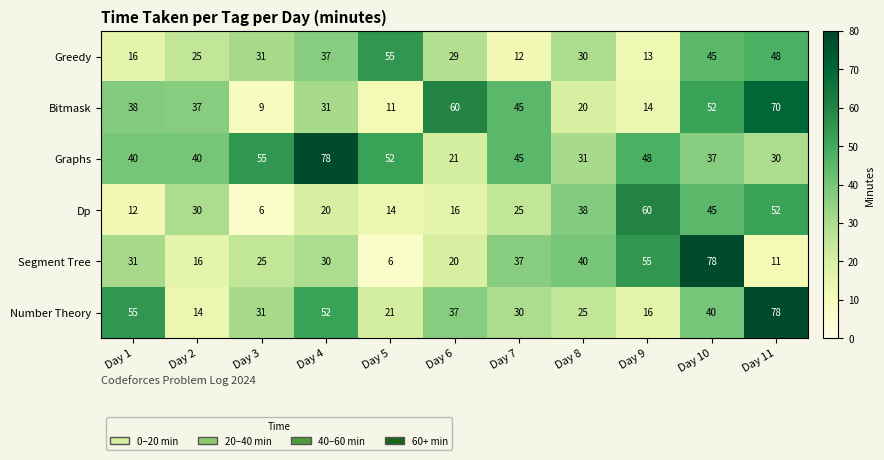

Where does the Segment Tree series first go above 30?

Day 1